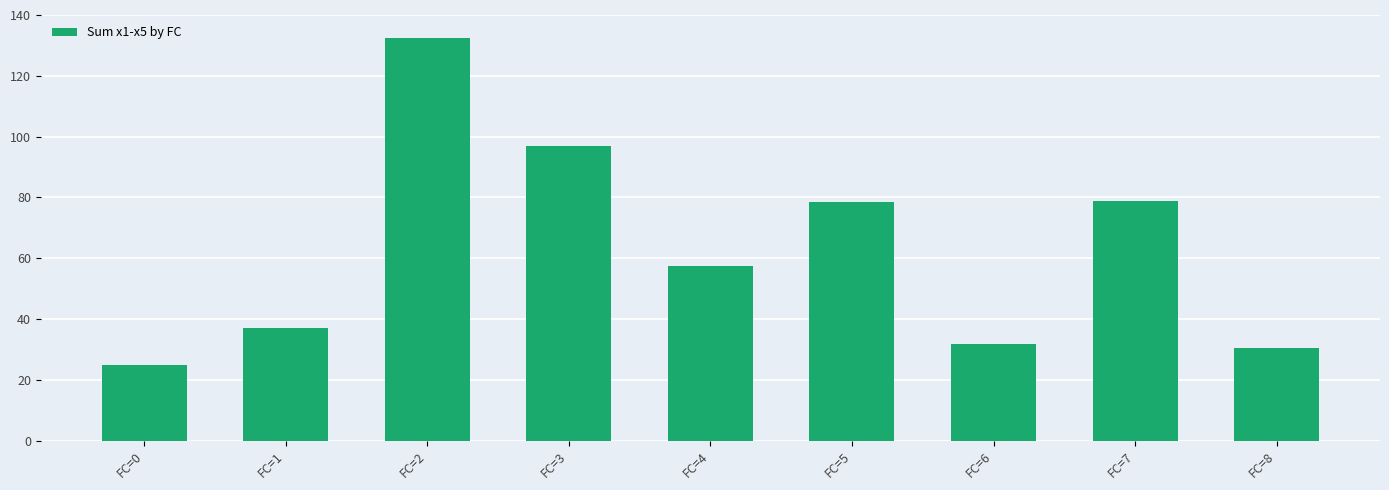

How many data points are above 57?

5